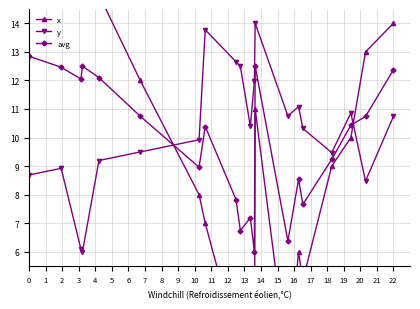

Count the number of categories in the chart.

20